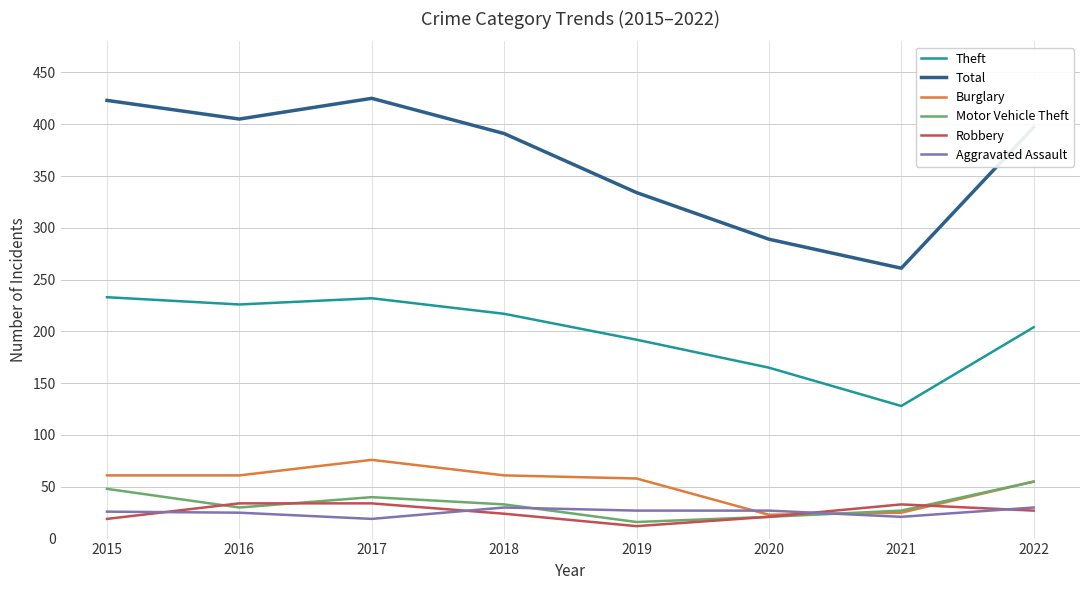

What is the smallest value displayed?

12